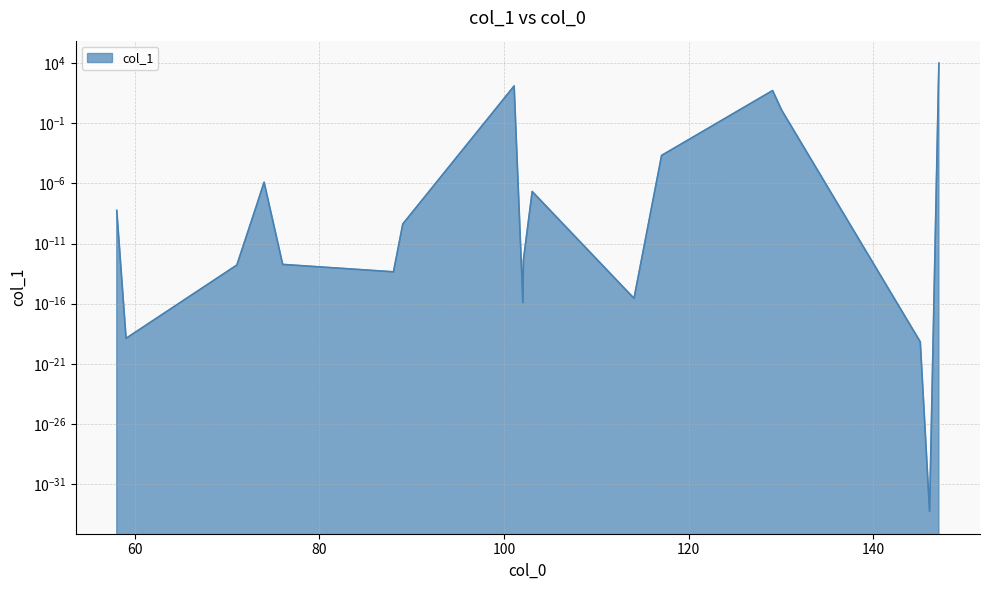

Which label corresponds to the largest value in the chart?

147.113351